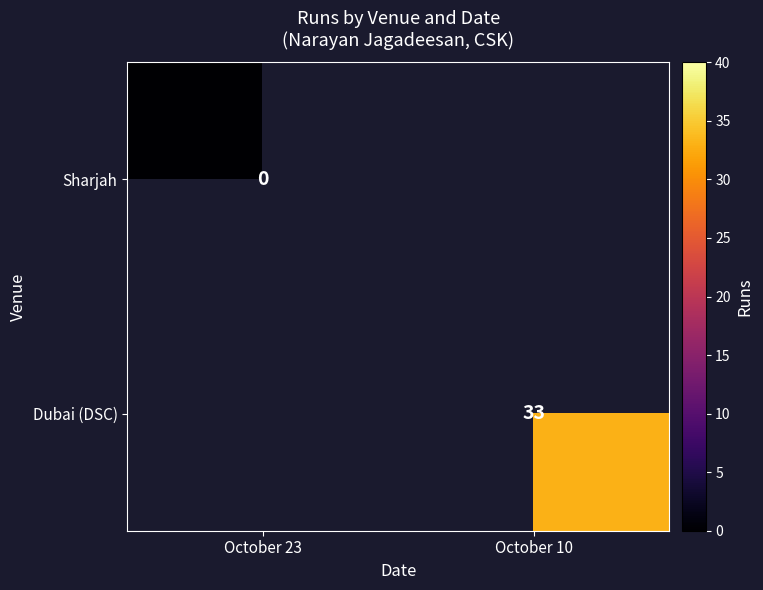

Count the number of data series in this chart.

2